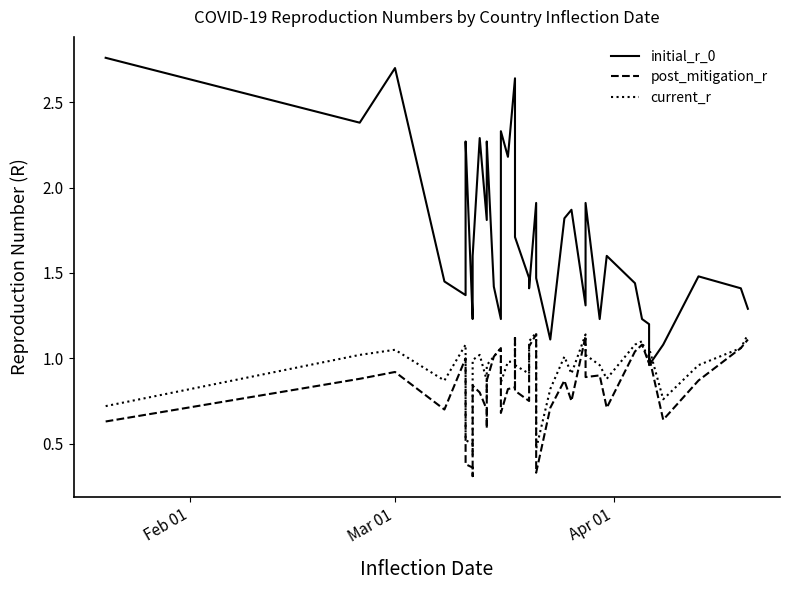

What is the lowest value of the initial_r_0 series?

1.0